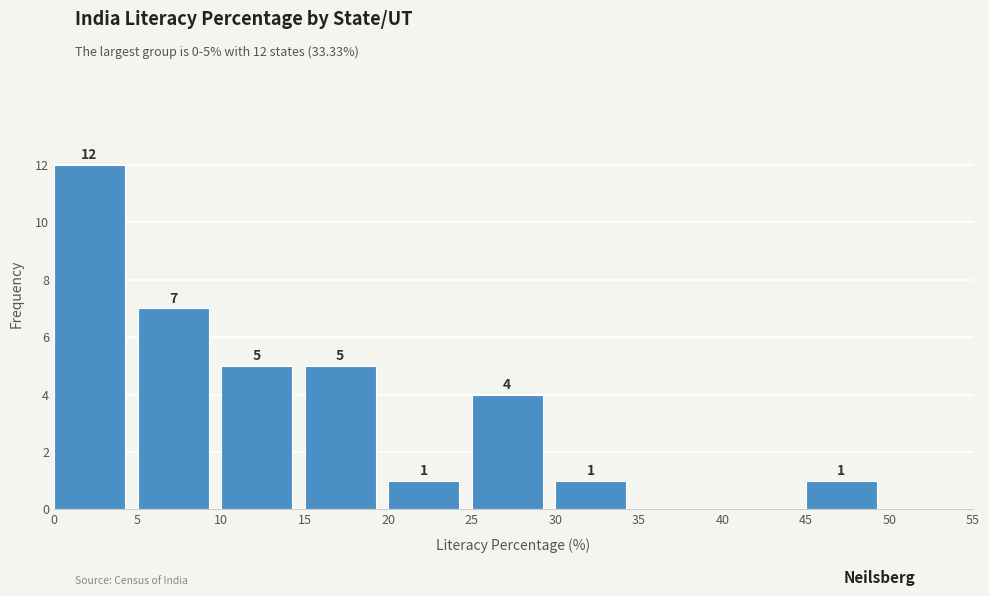

Which range on the x-axis has the tallest bar?

0 to 5